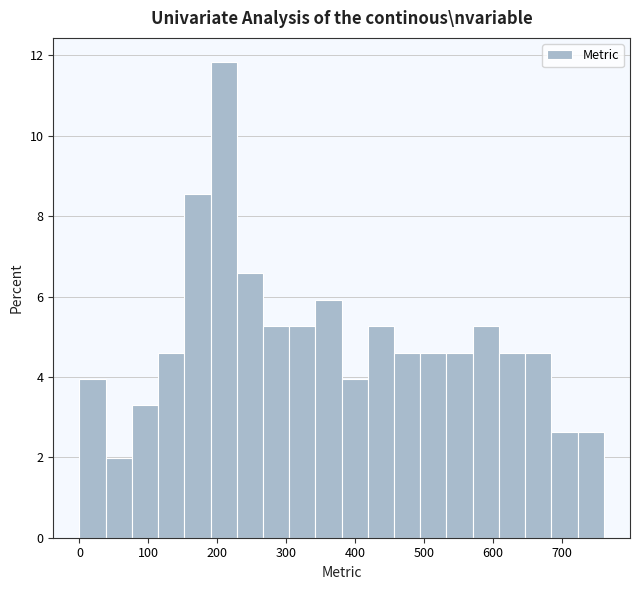

Around what value on the x-axis is the tallest bar? Give the approximate position of its centre, as read against the axis.

210